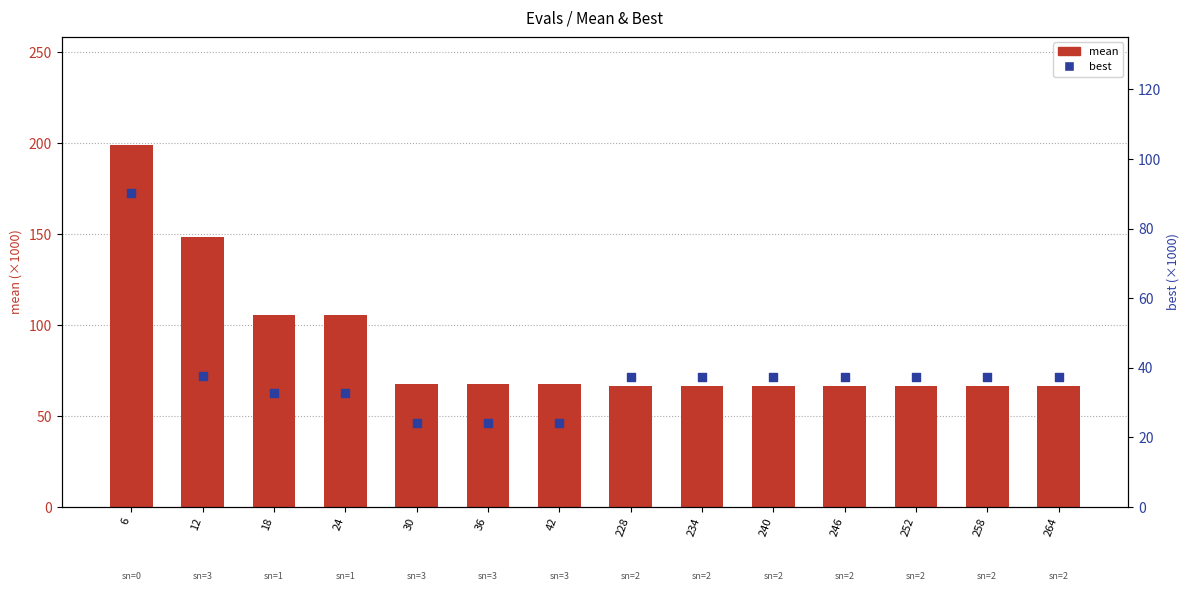

Which series has the largest total across all categories?

mean